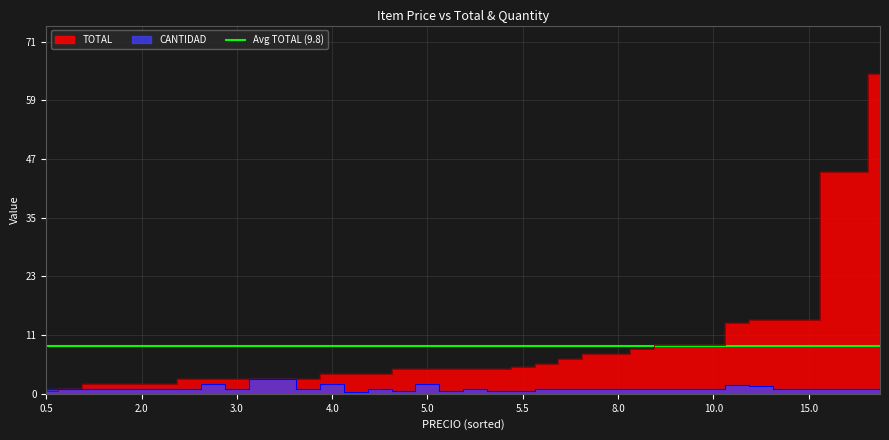

At how many categories does at least one series exceed 32?

3